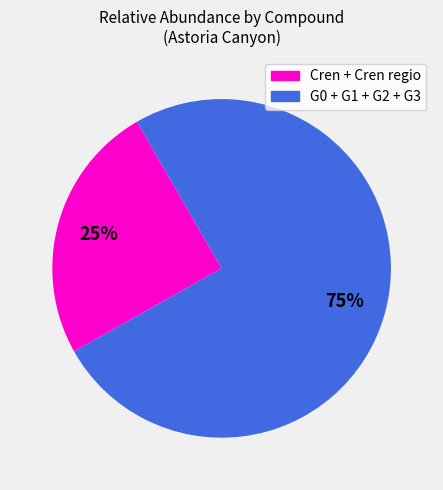

Is there any slice that represents more than half of the pie?

Yes